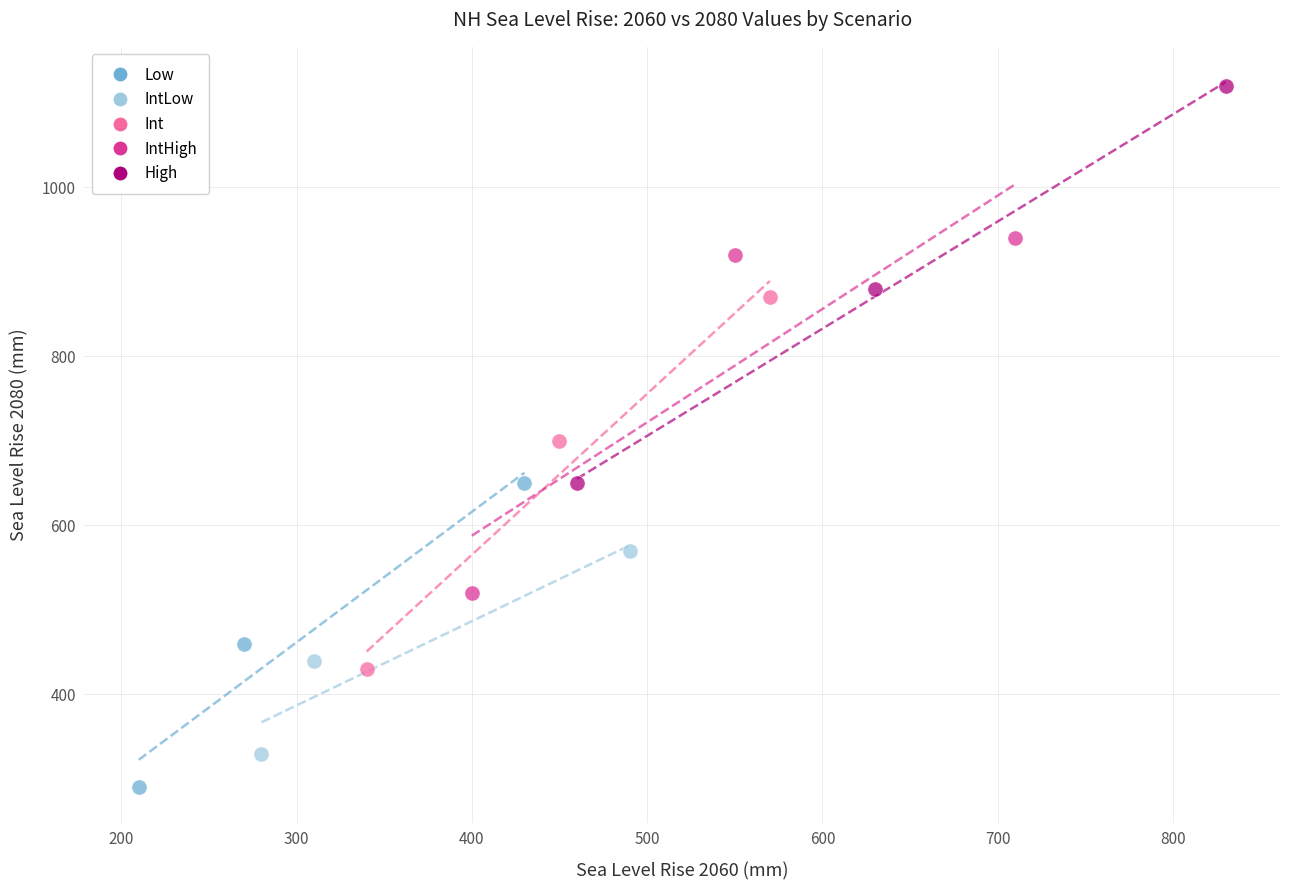

Which series contains the lowest Y value?

Low